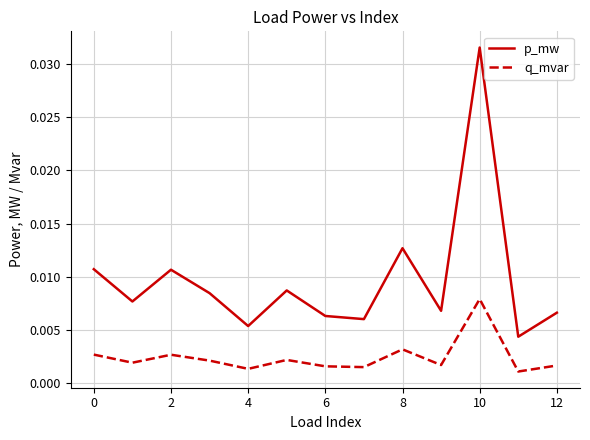

How many interior local peaks does the q_mvar series have?

4